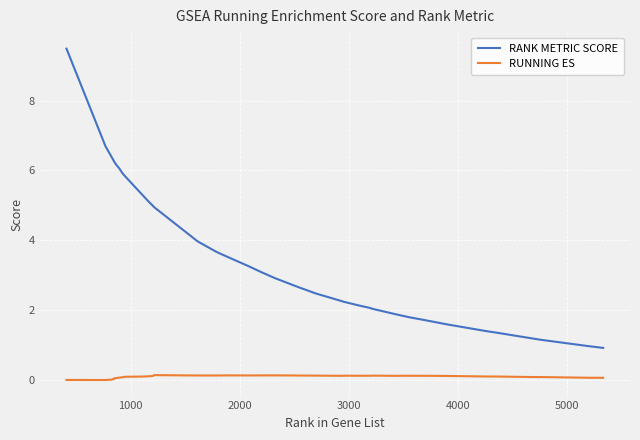

Which series has the largest total across all categories?

RANK METRIC SCORE